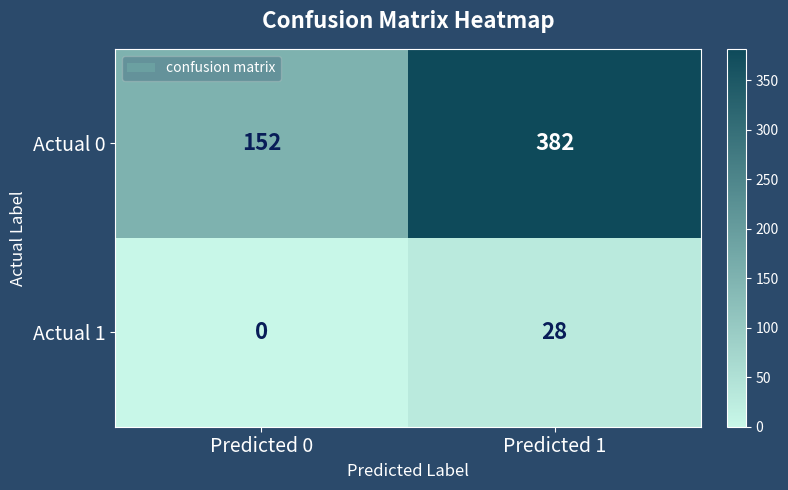

The value of Actual 0 at Predicted 0 is 152. True or false?

True